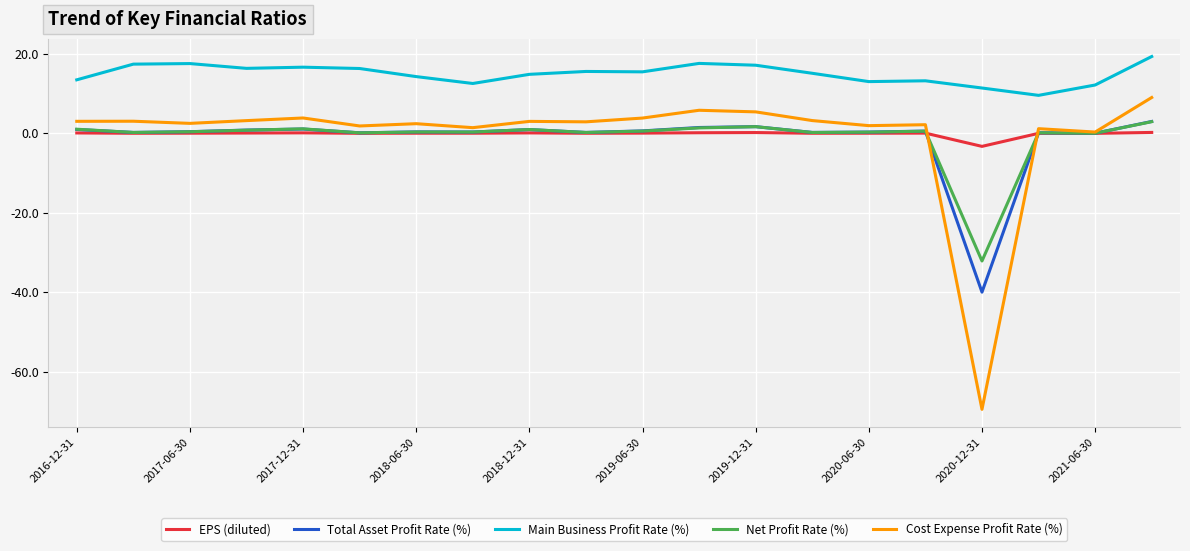

Which series has the largest total across all categories?

Main Business Profit Rate (%)